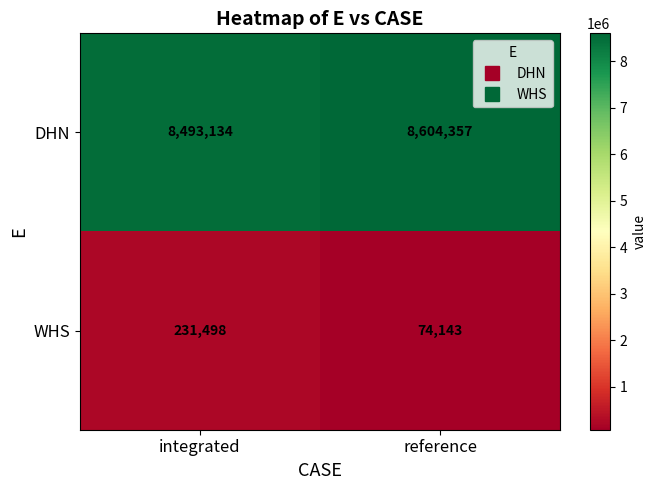

At how many categories does at least one series exceed 6852804?

2